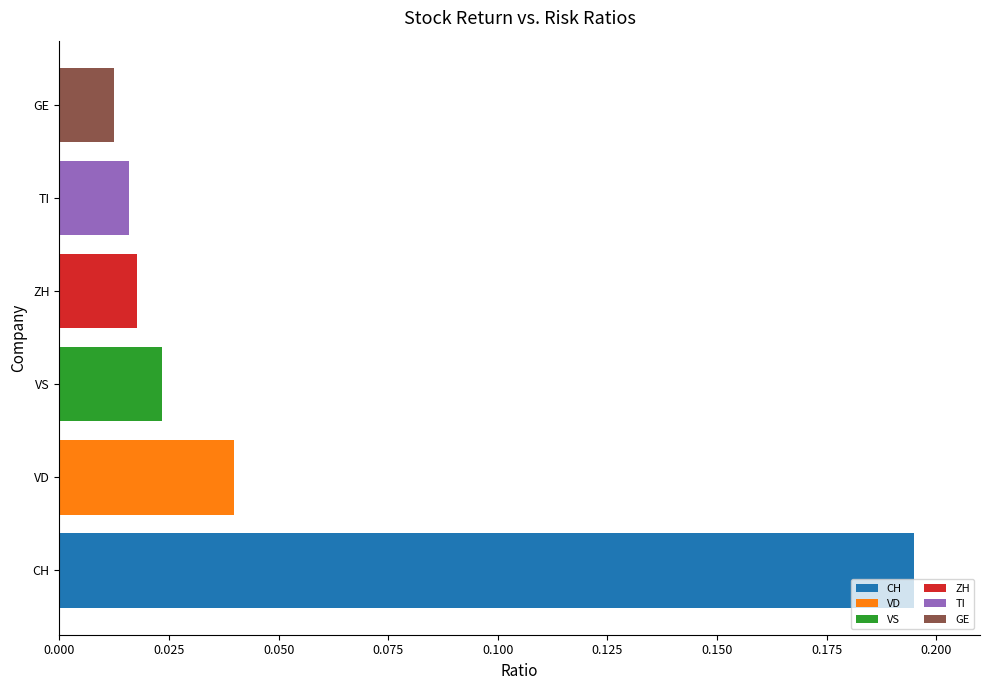

Count the number of categories in the chart.

6